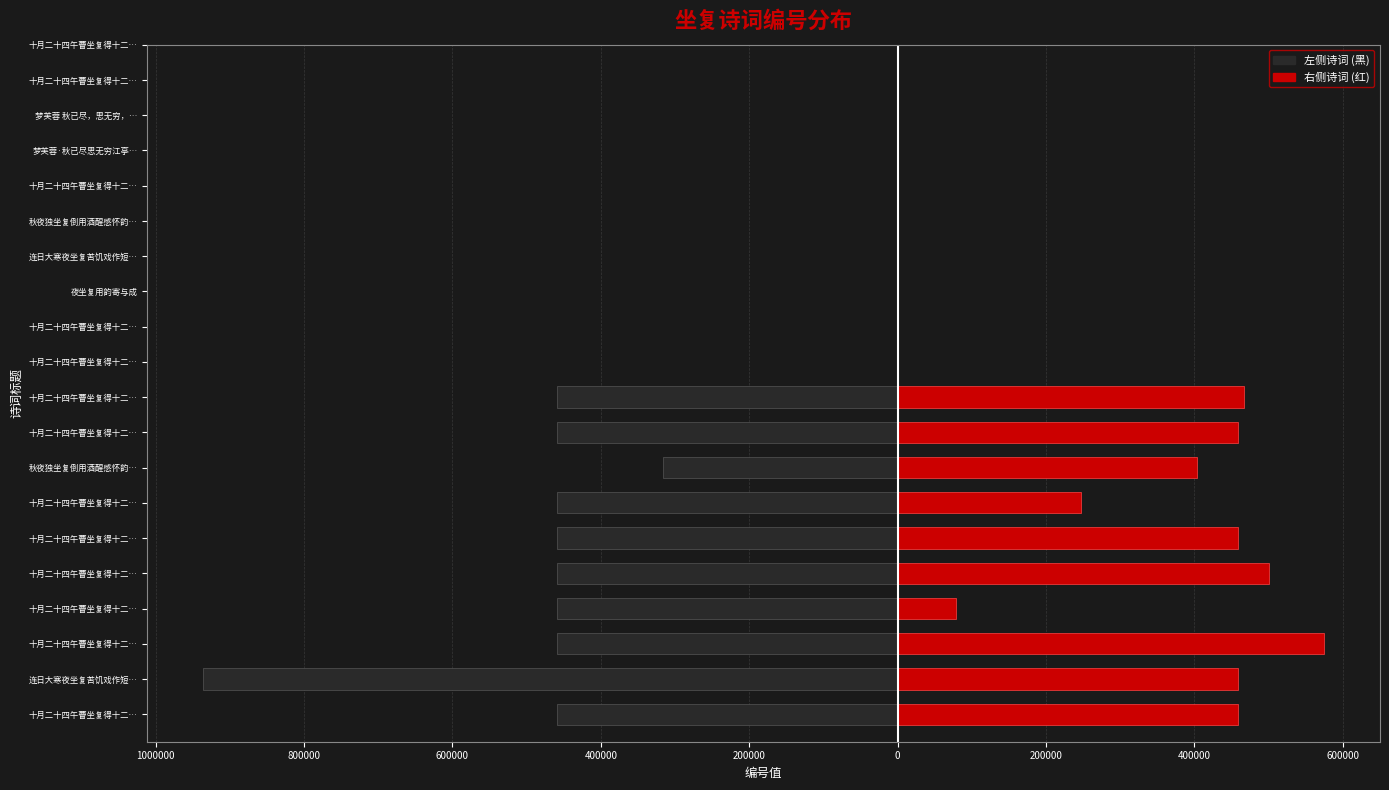

How many bars are there in total?

20